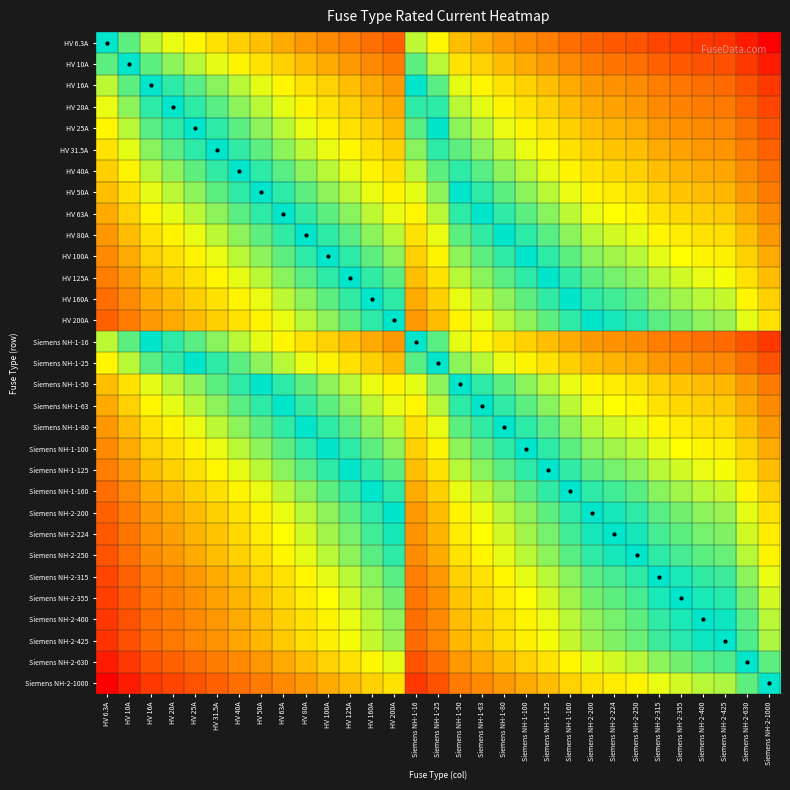

What is the difference between the highest and lowest values at Siemens NH-1-125?

2.2